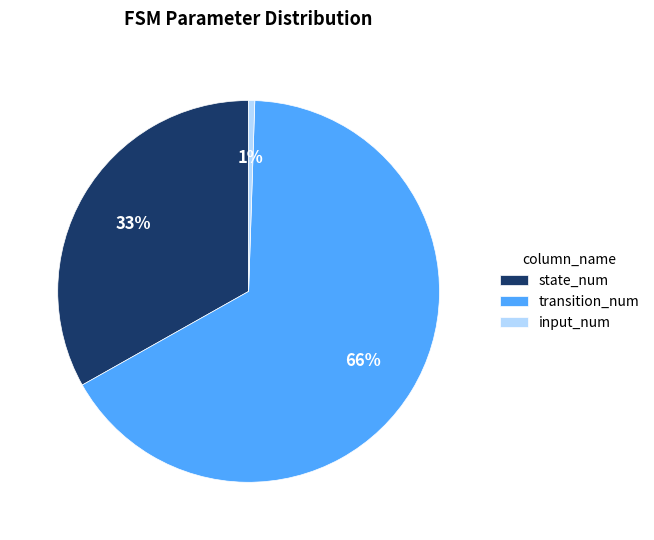

Which has a higher value, state_num or transition_num?

transition_num